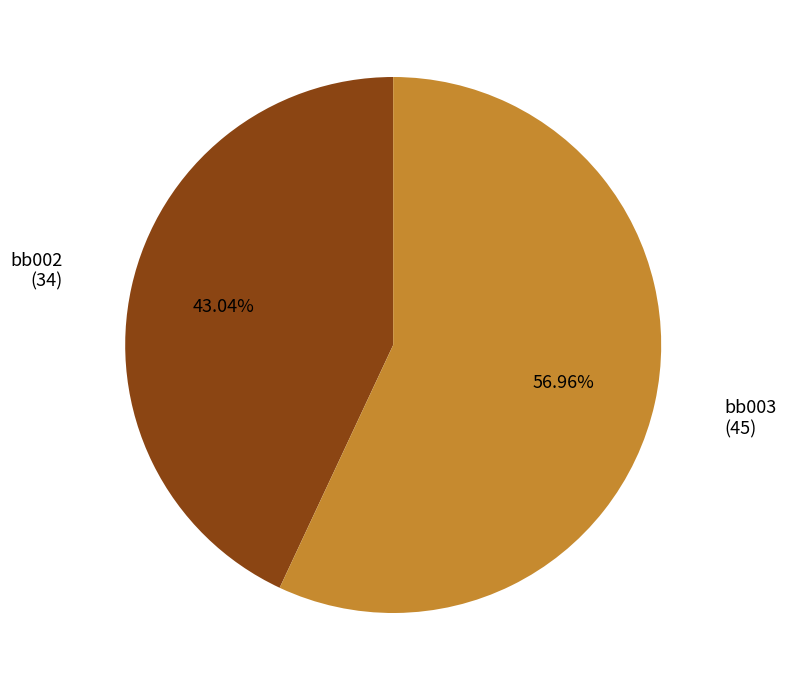

Which slice is the largest?

bb003